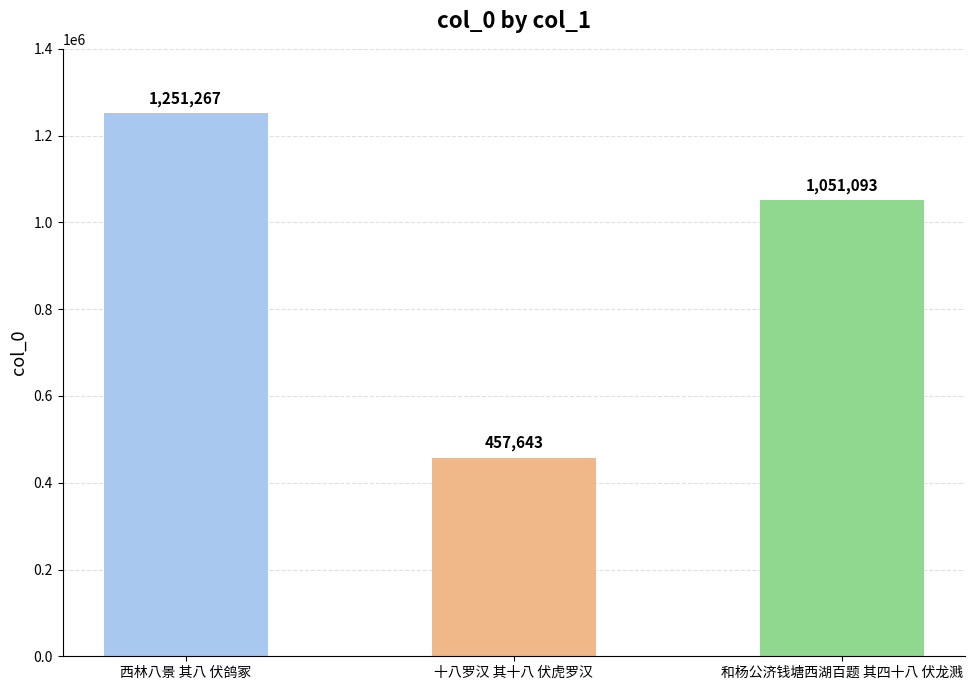

List the labels in order of value, smallest first.

十八罗汉 其十八 伏虎罗汉, 和杨公济钱塘西湖百题 其四十八 伏龙溅, 西林八景 其八 伏鸽冢